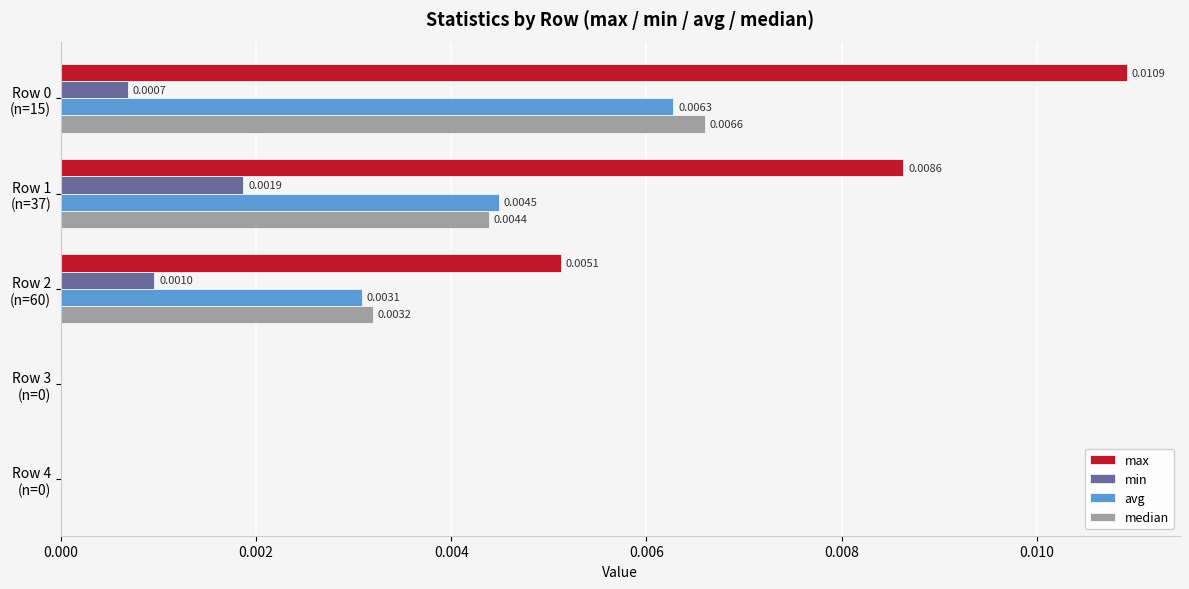

Count the avg values in the range 0 to 1.

5